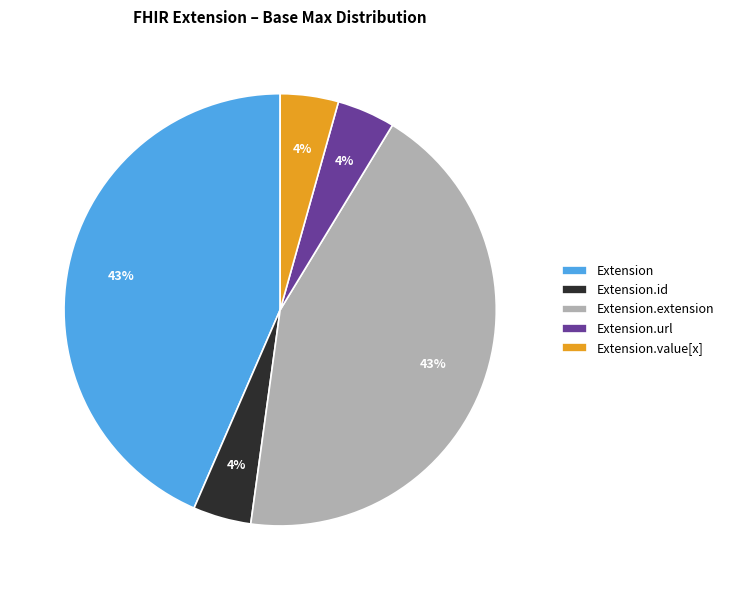

To the nearest percent, what portion does Extension.url represent?

4%